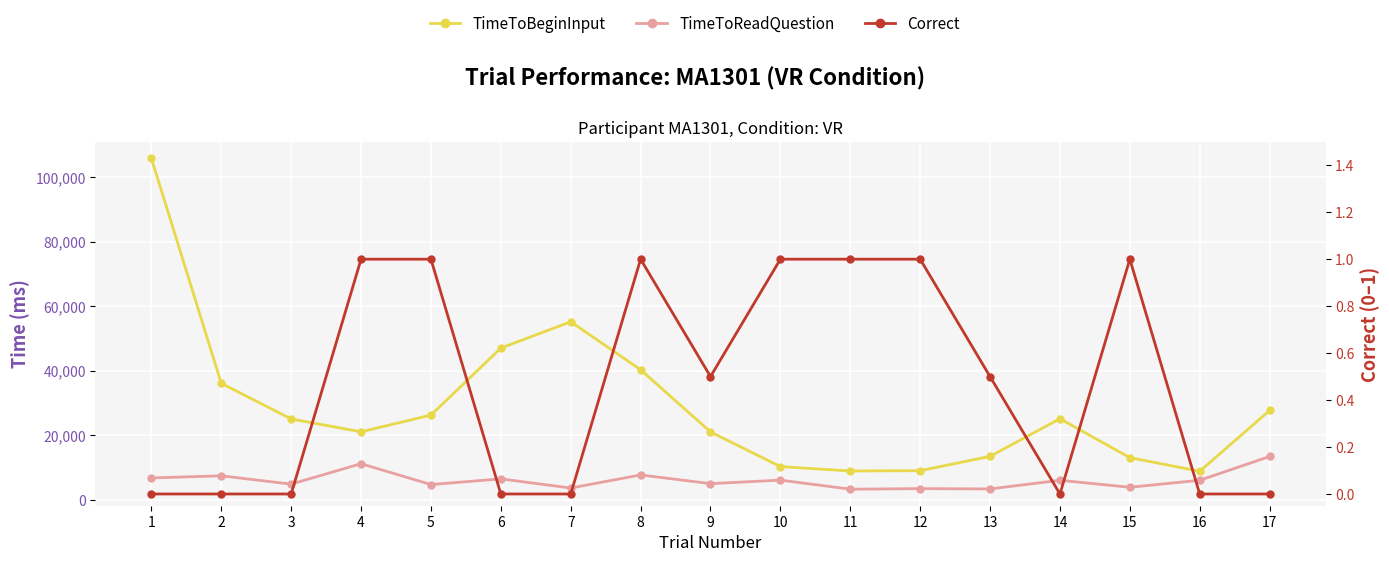

What is the difference between the TimeToReadQuestion values at 6 and 9?

1474.6